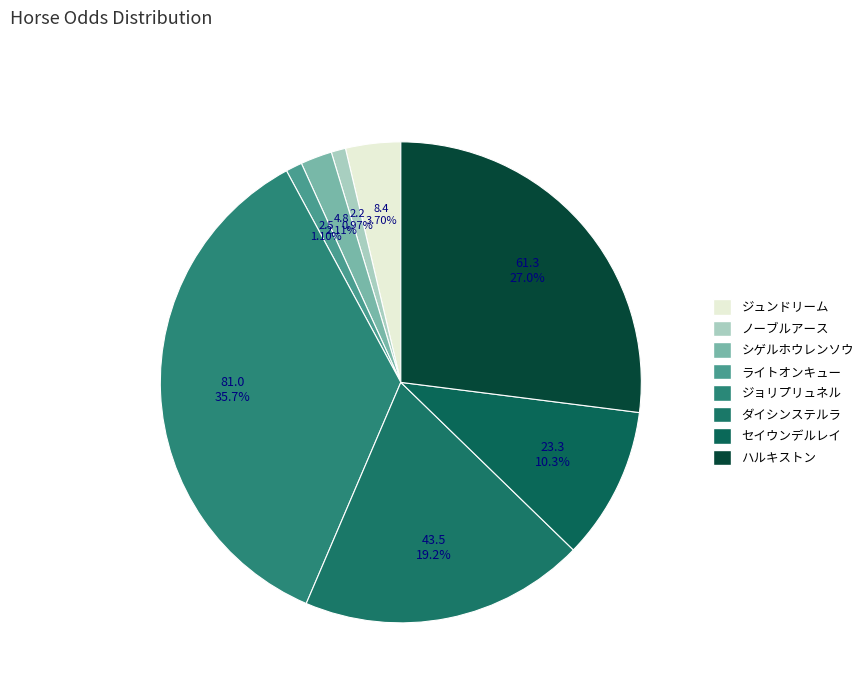

Which category has the biggest portion of the pie?

ジョリプリュネル